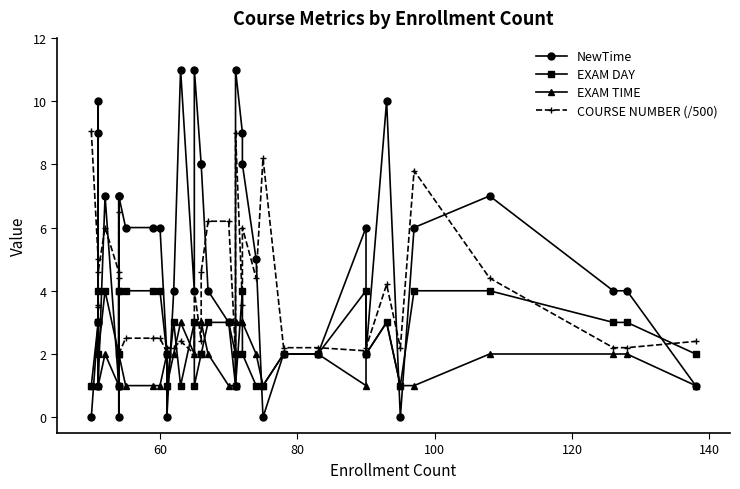

At how many categories does at least one series exceed 9?

6